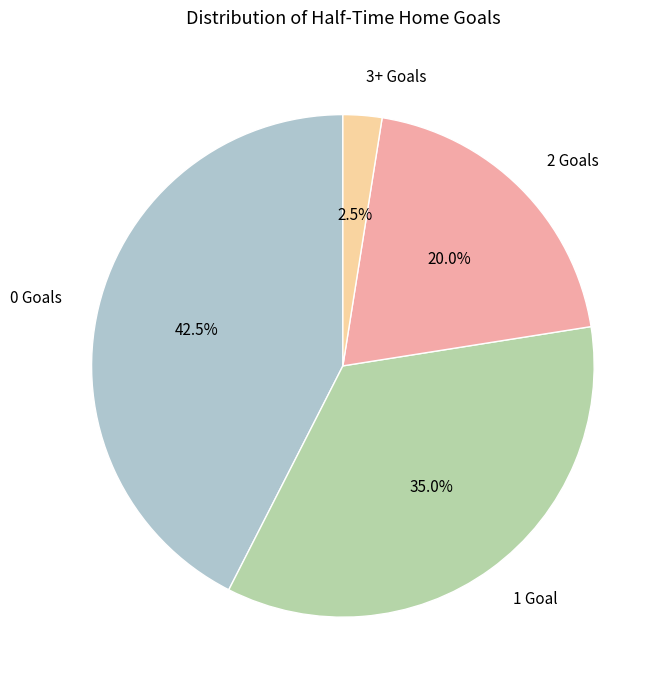

Is 0 the majority of the pie?

No